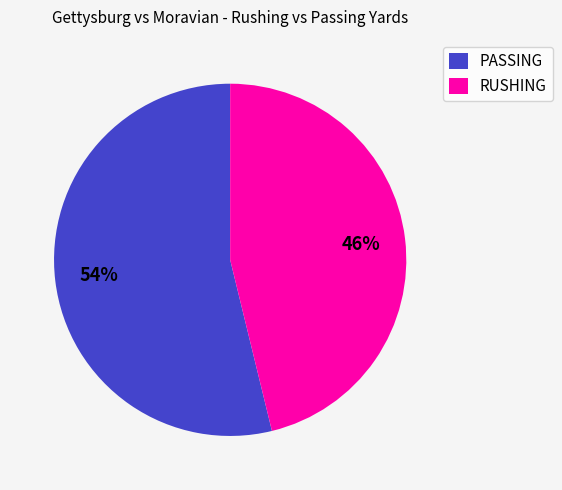

What is the ratio of the value at PASSING to the value at RUSHING?

1.2